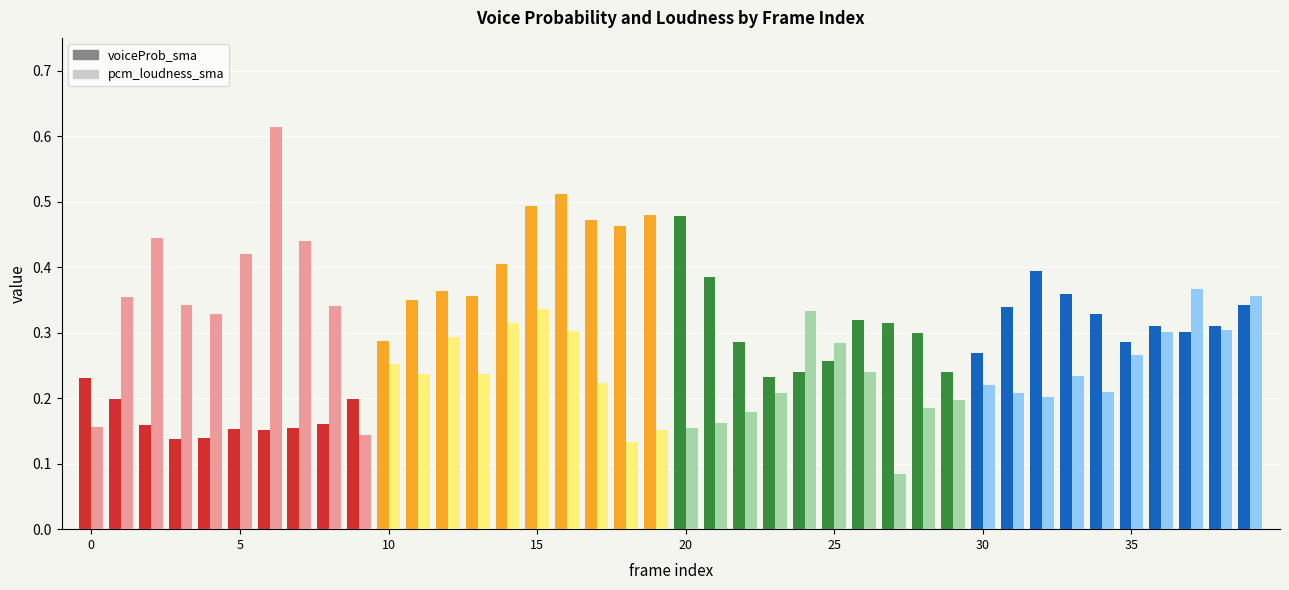

Which series has the largest range (max minus min)?

pcm_loudness_sma